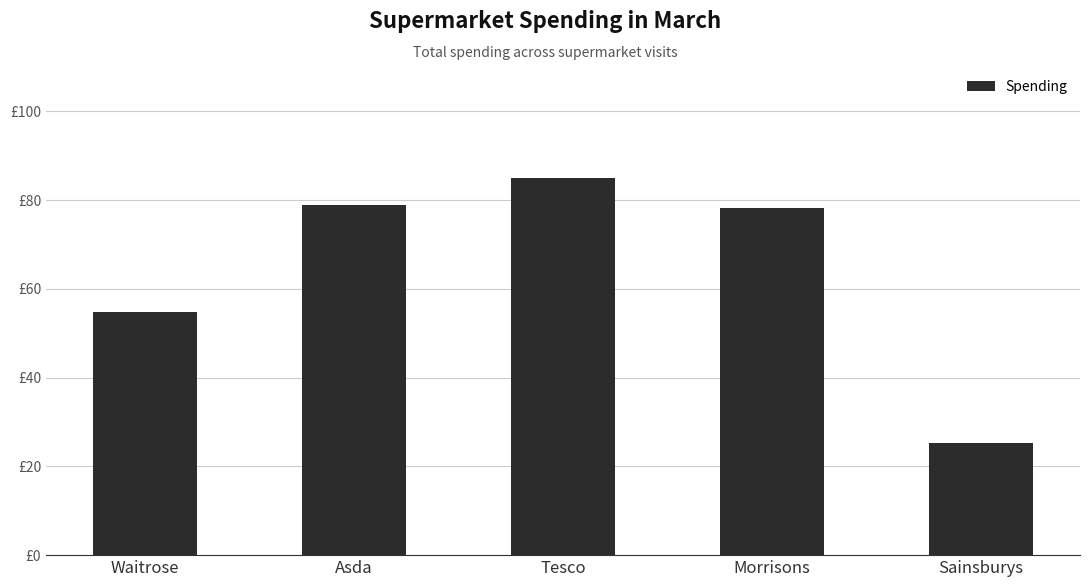

True or false: the data shows 39.4 at Sainsburys.

False